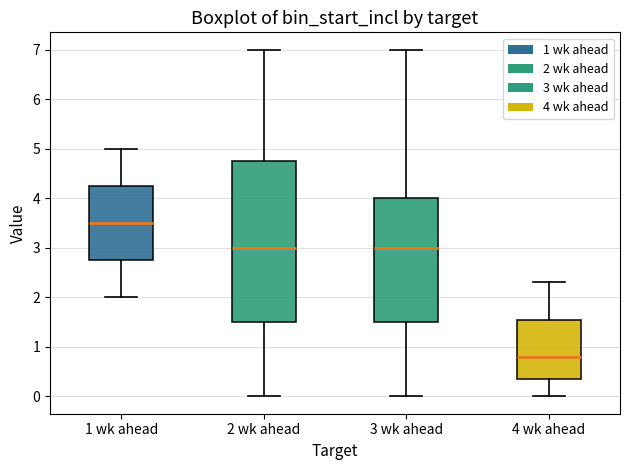

Which box's median line is the highest?

1 wk ahead